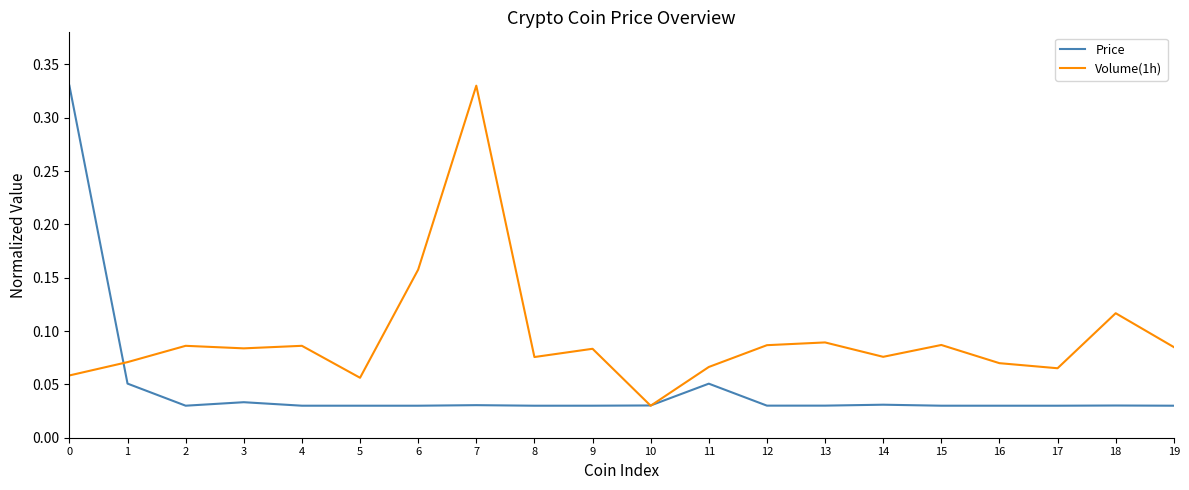

Which series has the largest total across all categories?

Volume(1h)